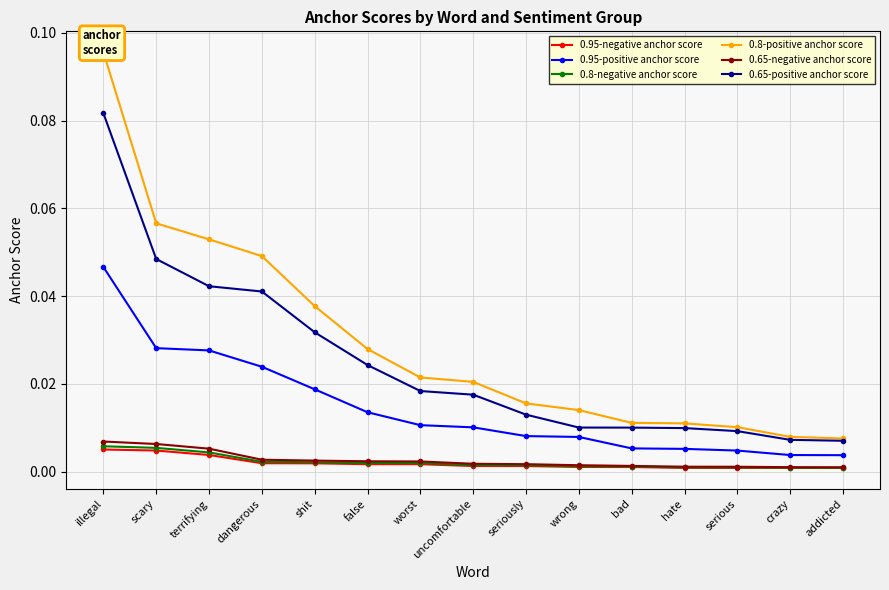

Which series has the widest spread of values?

0.8-positive anchor score